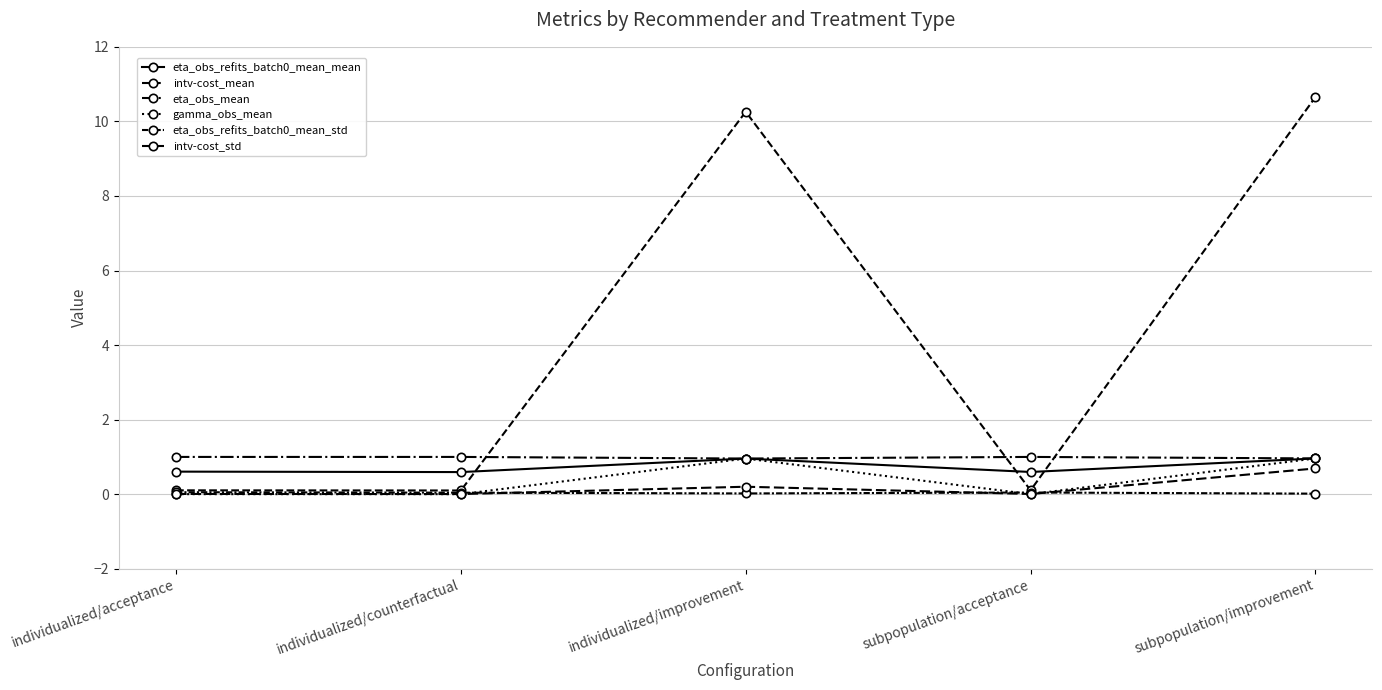

Count the number of data series in this chart.

6